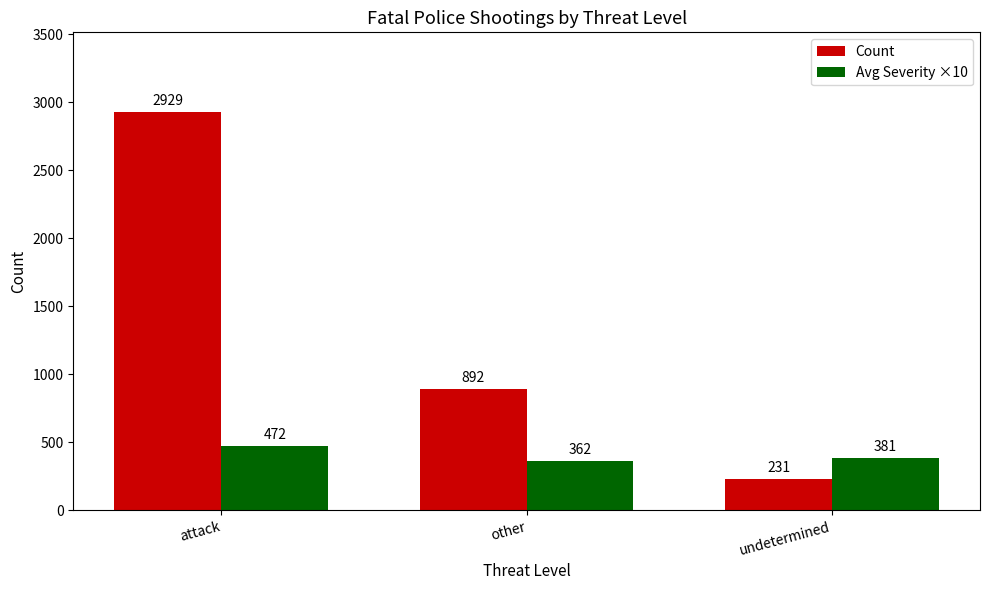

Which series changed the most between attack and undetermined?

Count